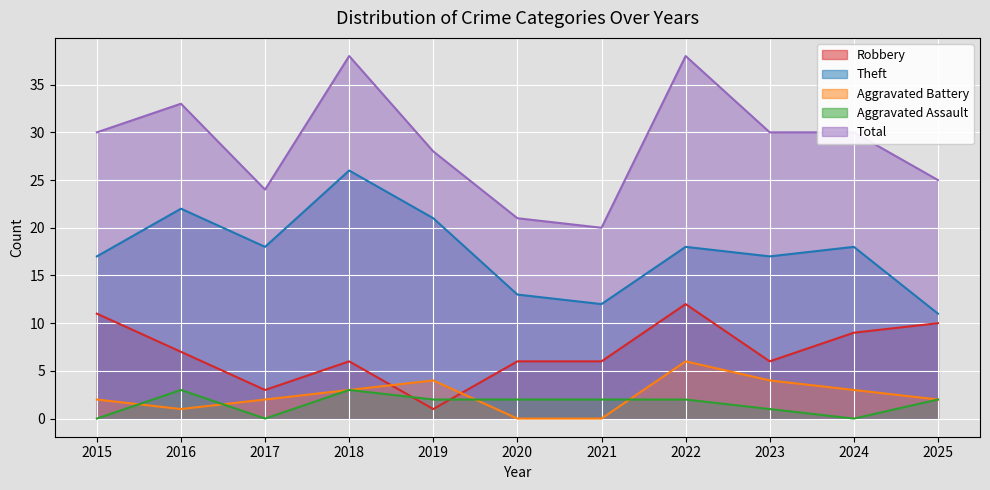

Where is the first local minimum for Aggravated Battery?

2016